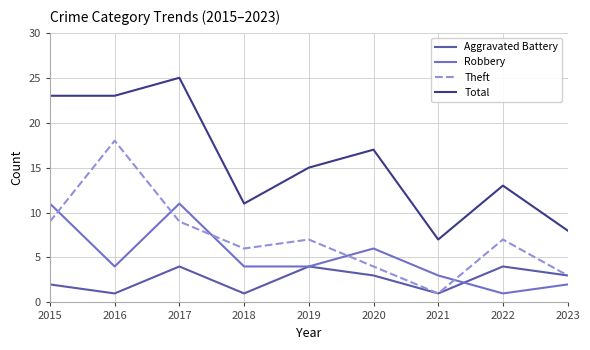

List the series in order of their overall mean, highest first.

Total, Theft, Robbery, Aggravated Battery